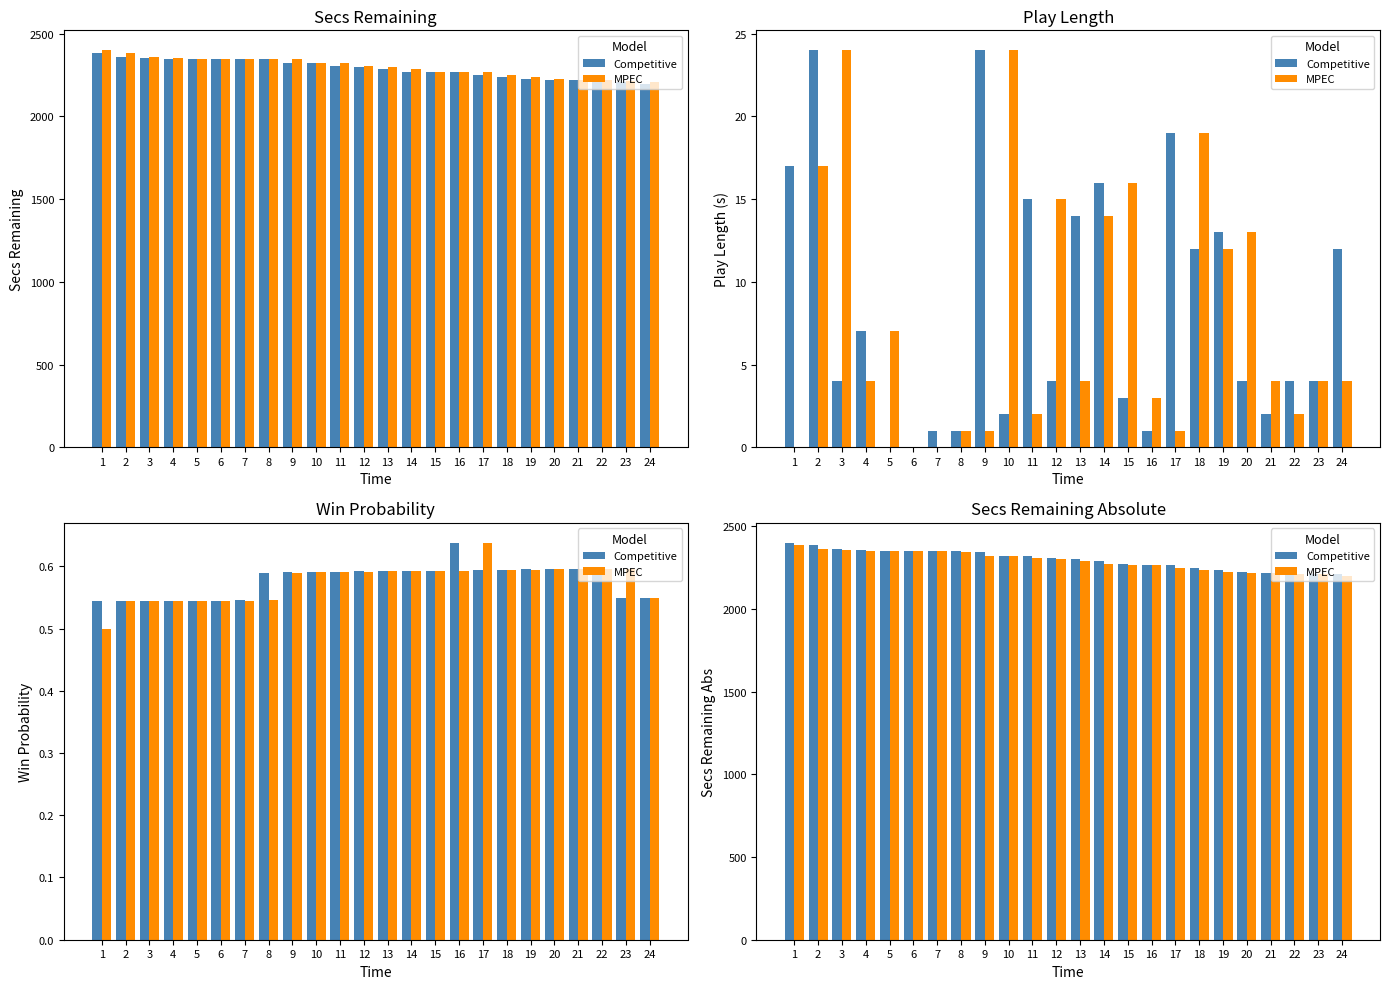

What is the value of the MPEC bar at the 13th from the left?

2287